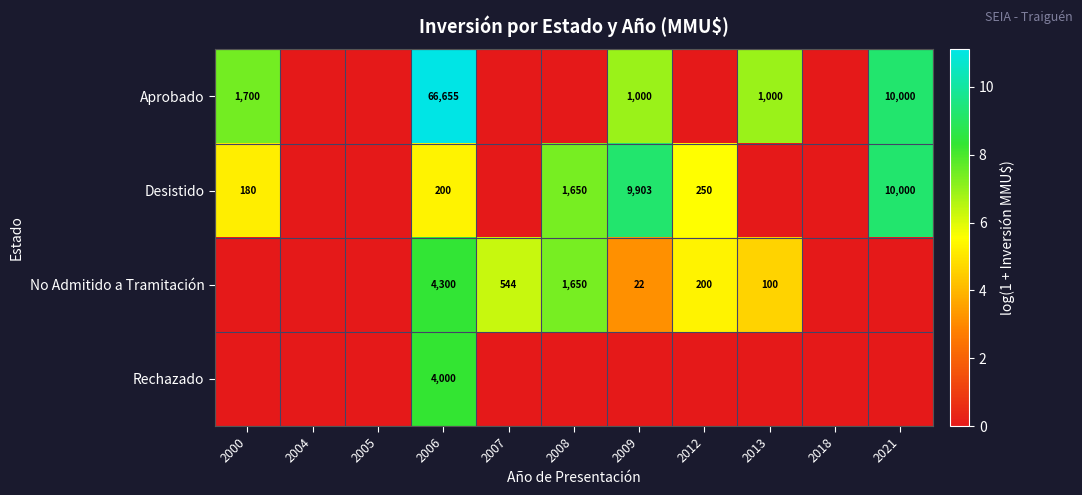

The Desistido series shows 180 at 2000. True or false?

True